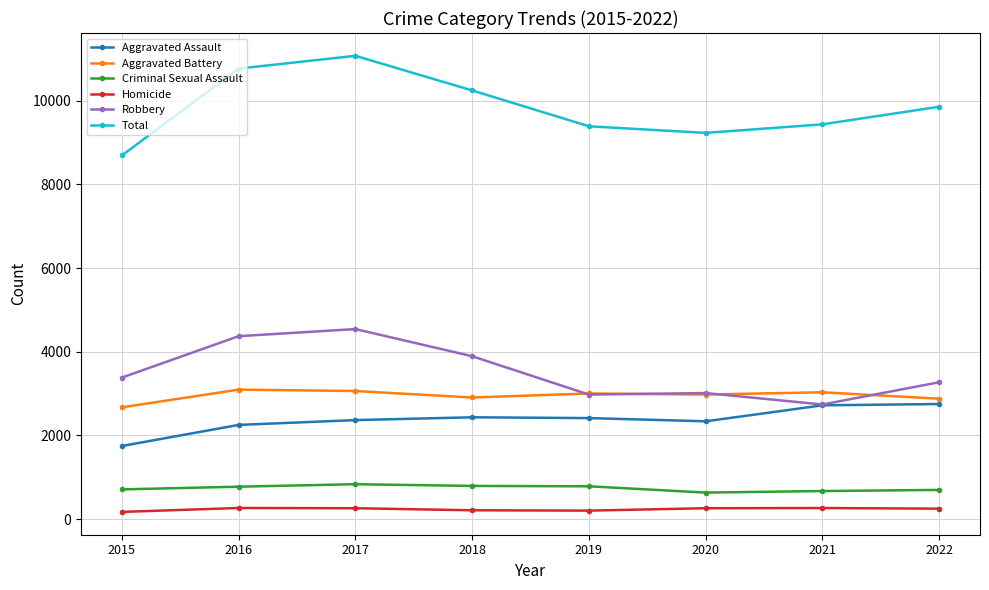

Which series has the largest total across all categories?

Total